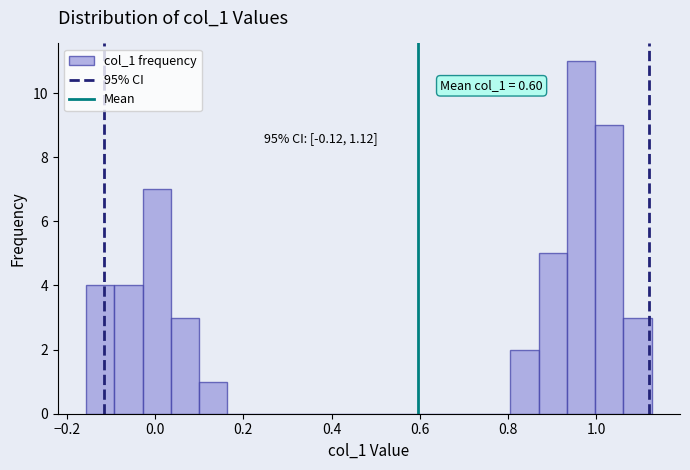

Around what value on the x-axis is the tallest bar? Give the approximate position of its centre, as read against the axis.

0.96